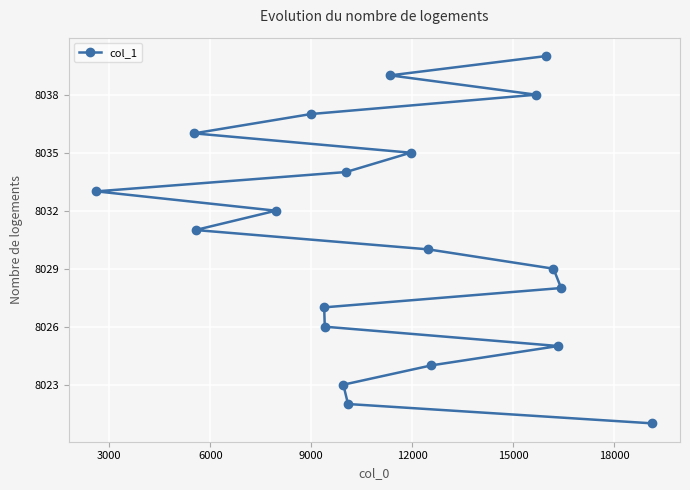

What is the difference between the maximum and minimum values?

19